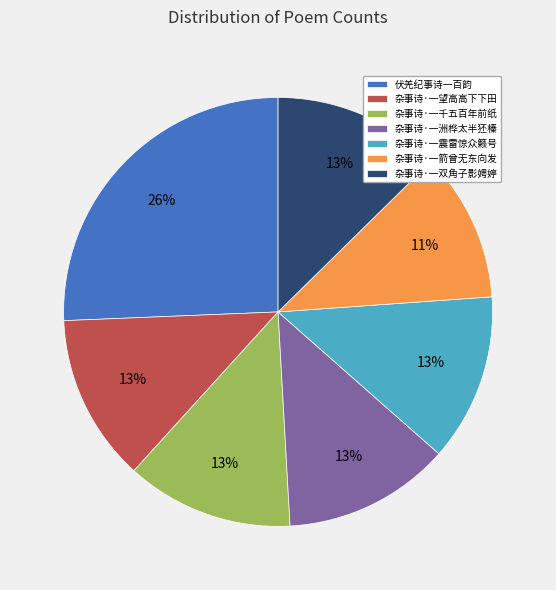

Which slice is the smallest?

杂事诗·一箭曾无东向发